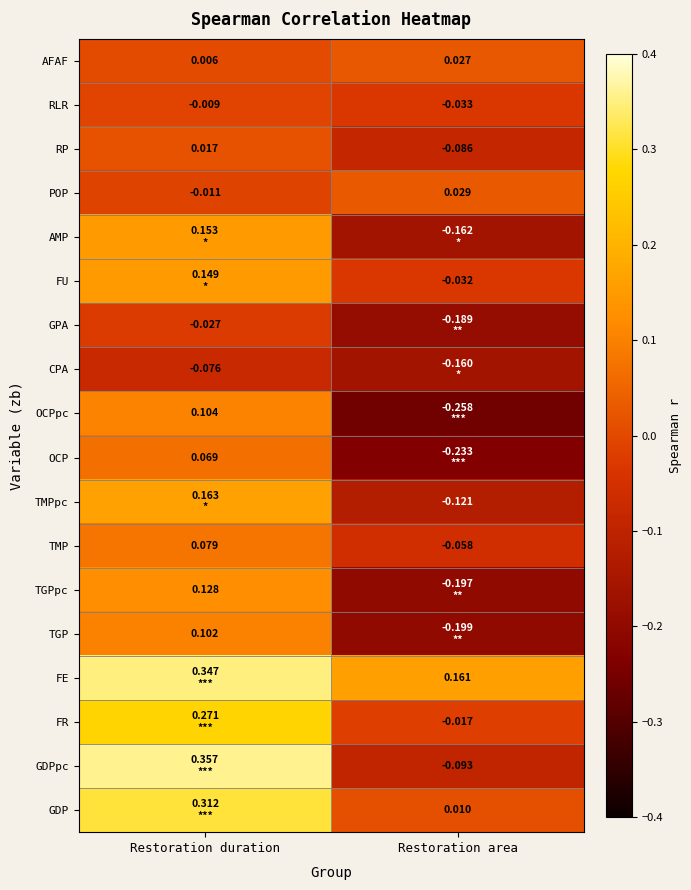

At which label does POP first exceed 0?

Restoration area